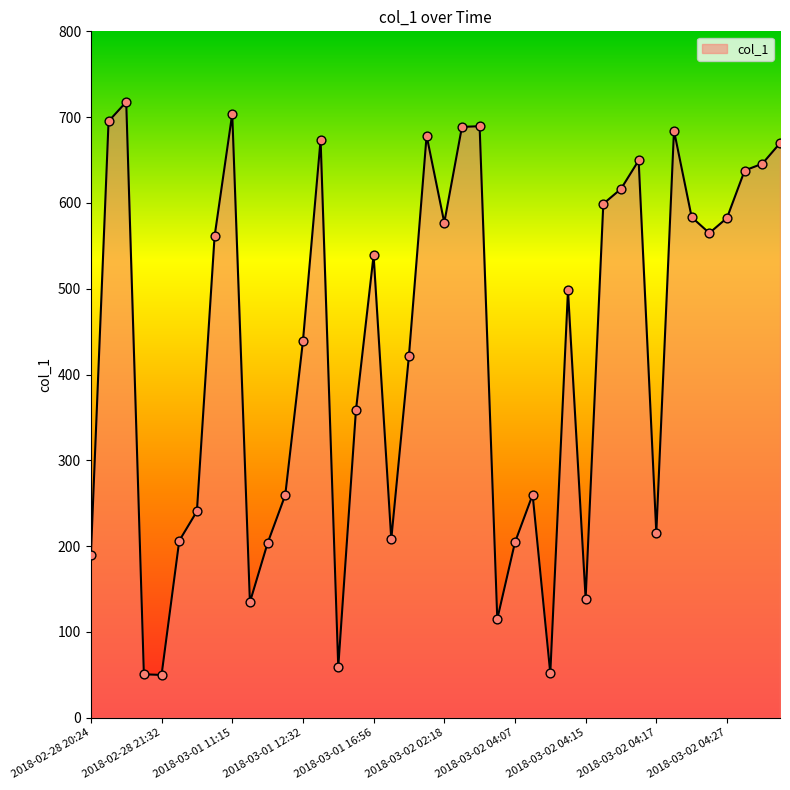

What is the difference between the maximum and minimum values?

667.8